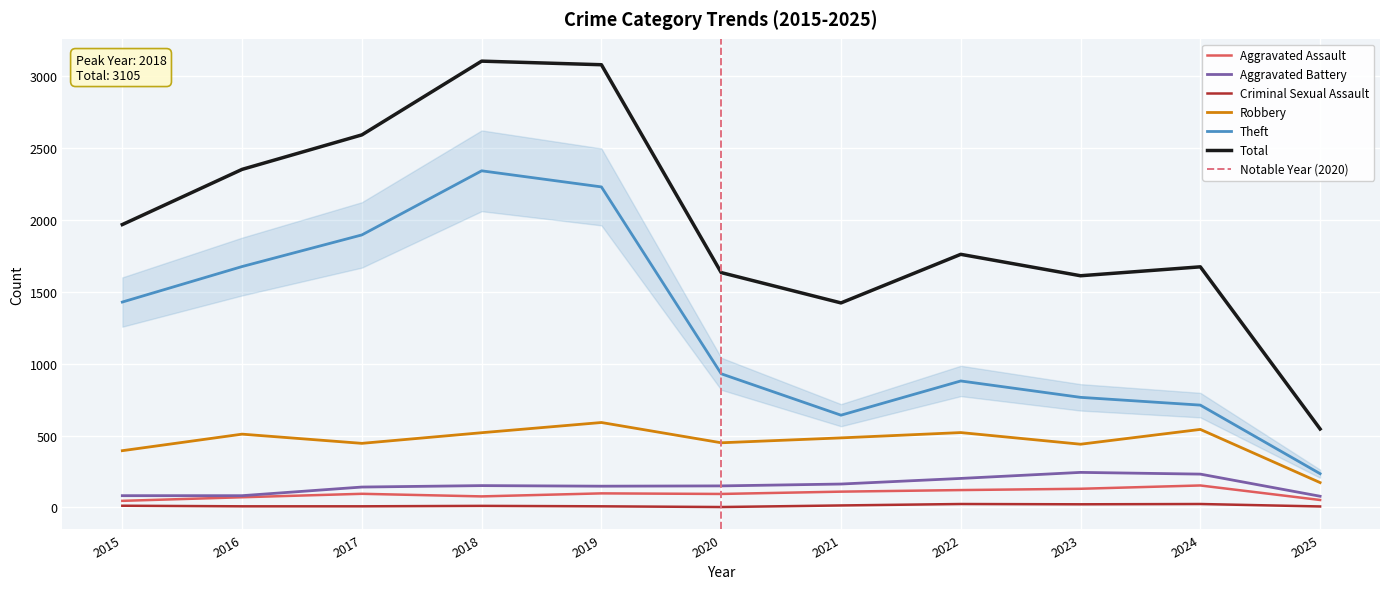

Reading right to left, list all the values displayed in this chart.

Aggravated Assault: 2025=52	2024=153	2023=130	2022=121	2021=110	2020=94	2019=98	2018=77	2017=95	2016=71	2015=46
Aggravated Battery: 2025=78	2024=232	2023=244	2022=202	2021=163	2020=150	2019=148	2018=152	2017=142	2016=82	2015=82
Criminal Sexual Assault: 2025=7	2024=24	2023=22	2022=24	2021=14	2020=3	2019=8	2018=11	2017=8	2016=8	2015=12
Robbery: 2025=173	2024=543	2023=440	2022=521	2021=484	2020=450	2019=591	2018=520	2017=446	2016=510	2015=395
Theft: 2025=235	2024=712	2023=766	2022=880	2021=642	2020=930	2019=2230	2018=2342	2017=1896	2016=1676	2015=1429
Total: 2025=546	2024=1674	2023=1612	2022=1761	2021=1423	2020=1634	2019=3080	2018=3105	2017=2592	2016=2352	2015=1968